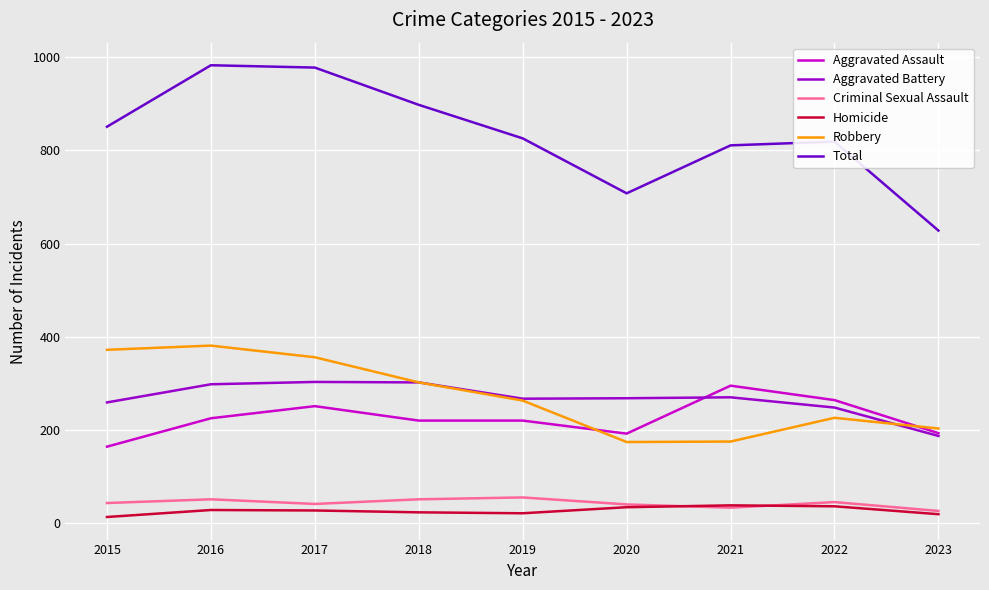

What is the total value across all series at 2018?

1796